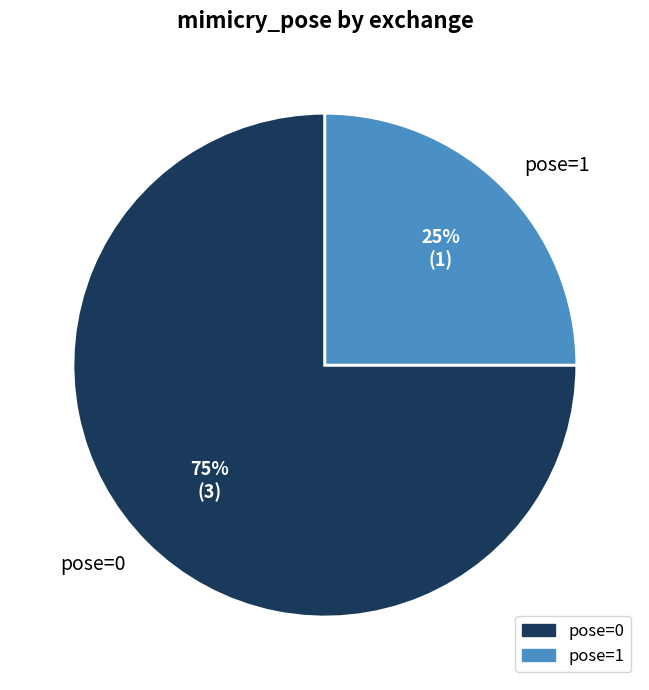

Count the number of slices in the pie.

2